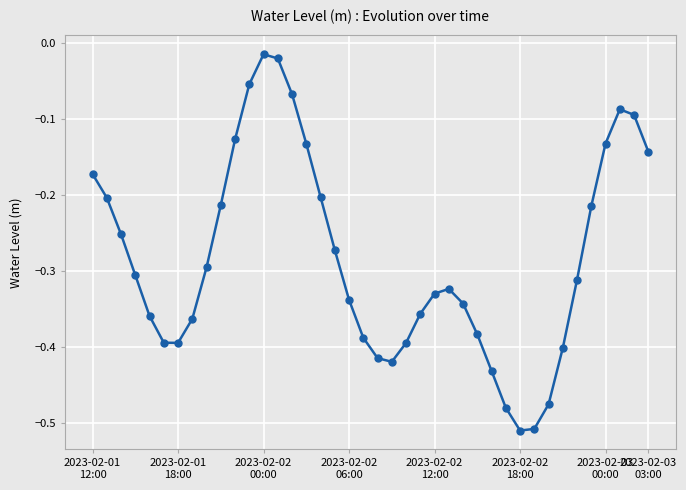

What is the sum of all values?

-11.3